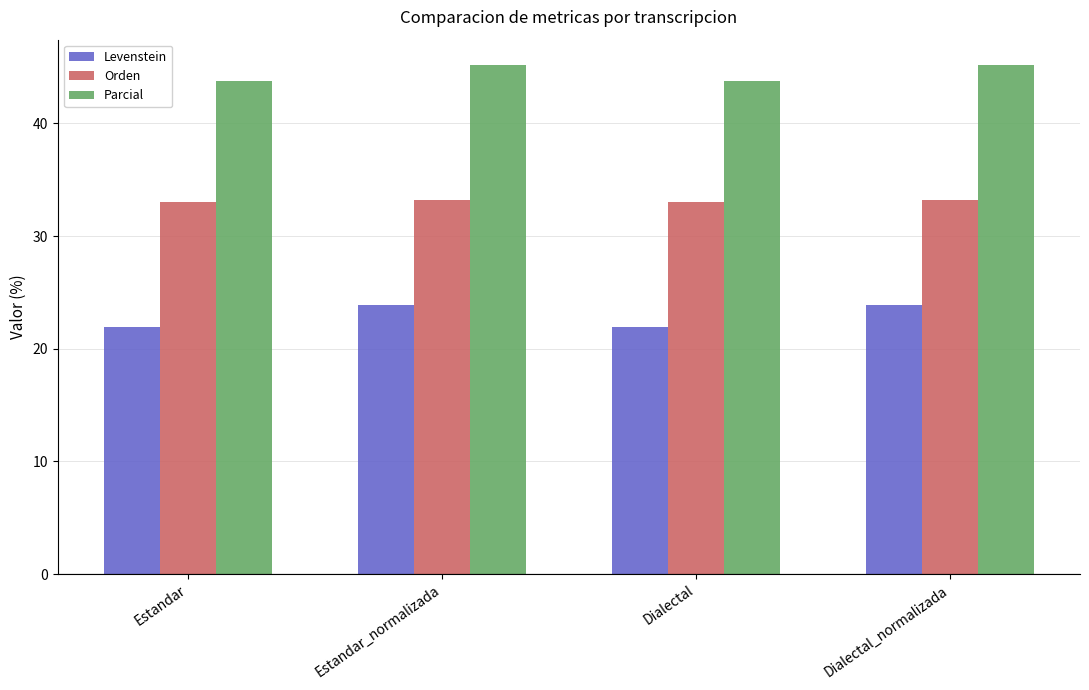

What is the difference between the Parcial values at Estandar and Estandar_normalizada?

1.4